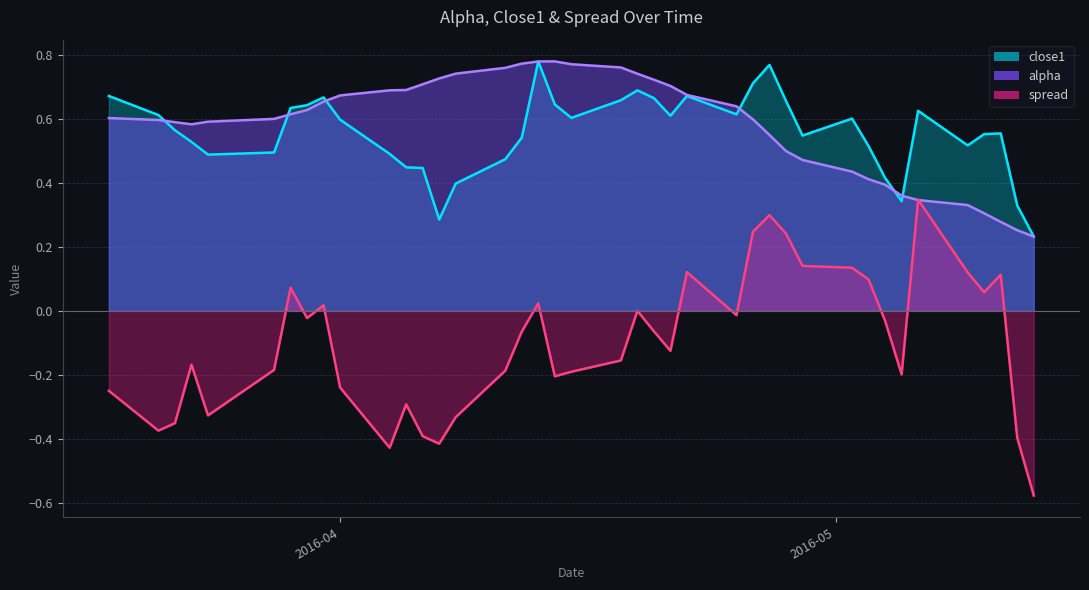

The spread series shows -0.1 at 2016-05-05. True or false?

False